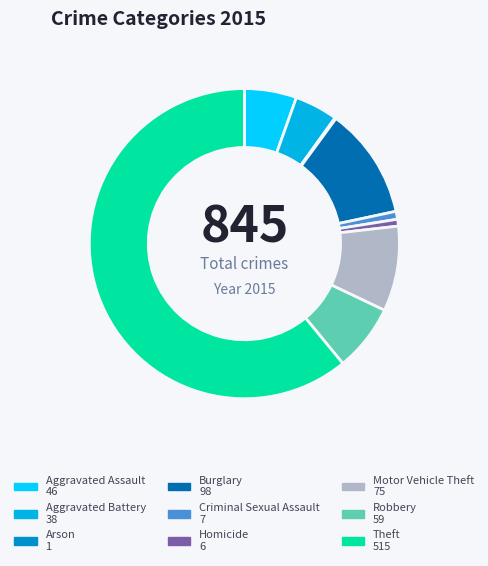

What is the change in value from Aggravated Assault to Theft?

+469